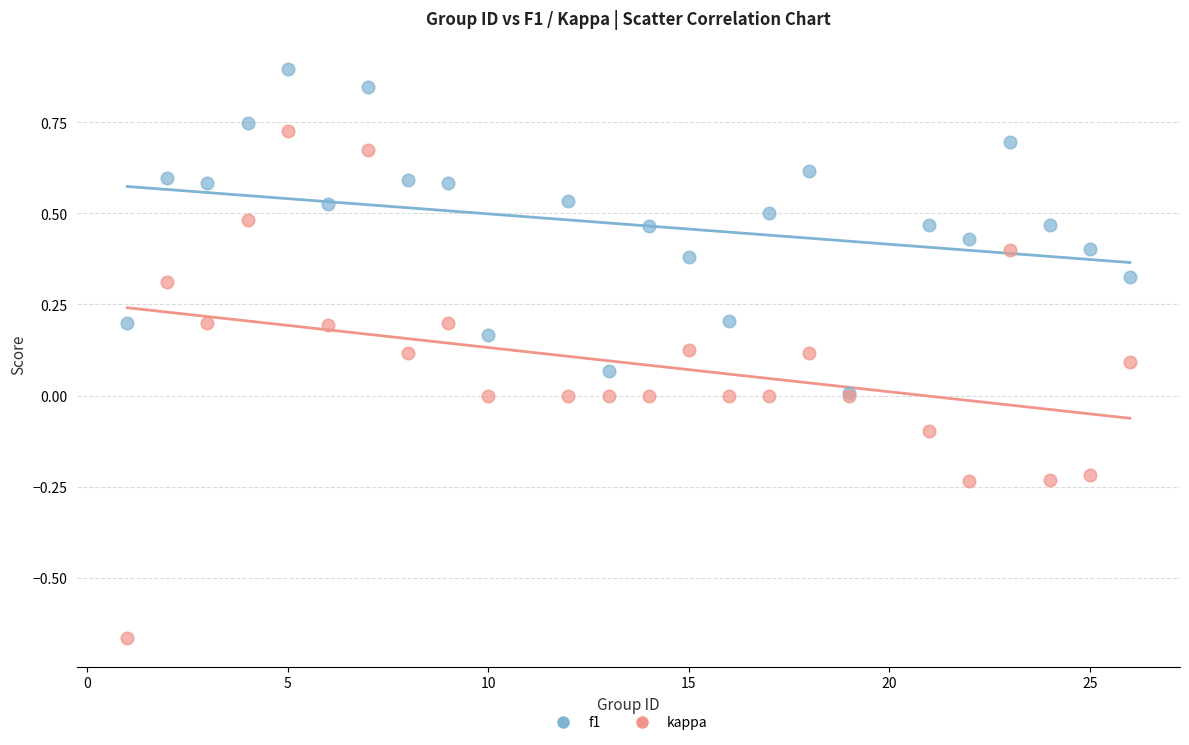

Which series has the largest Y range (max minus min)?

kappa